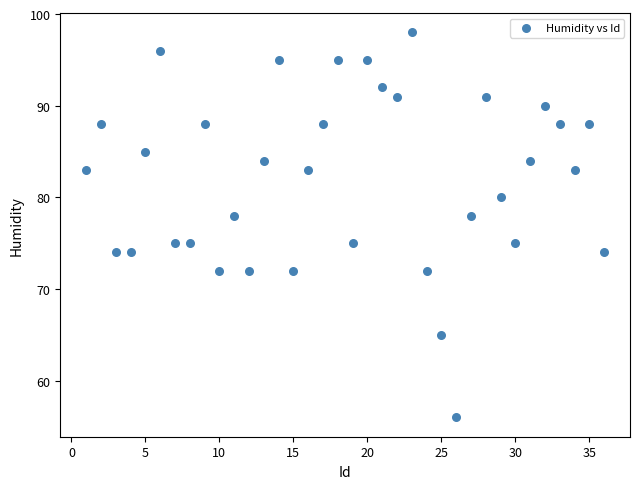

What is the range of X values (max minus min)?

35